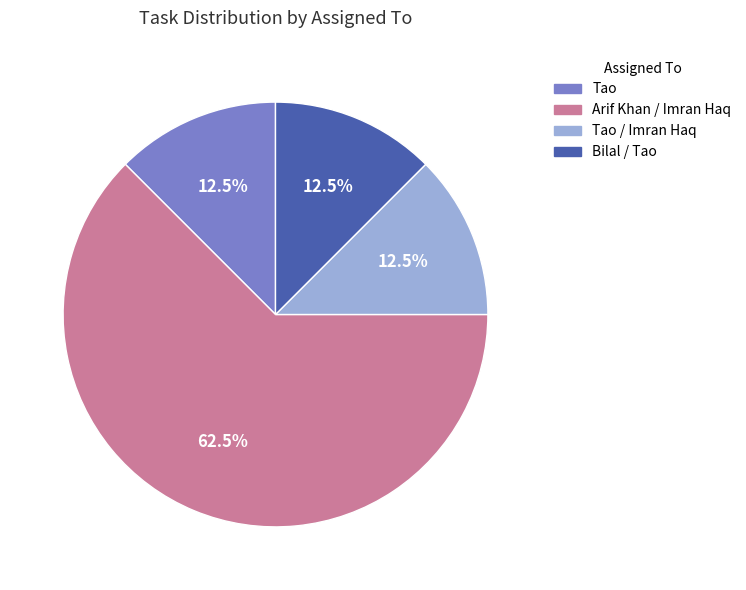

How many segments does this pie chart have?

4